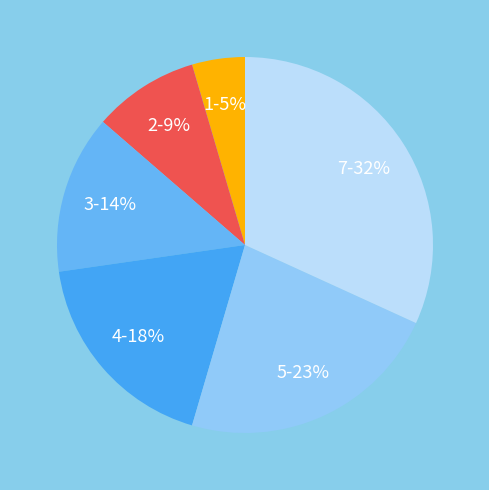

Between 3 and 4, which is larger?

4